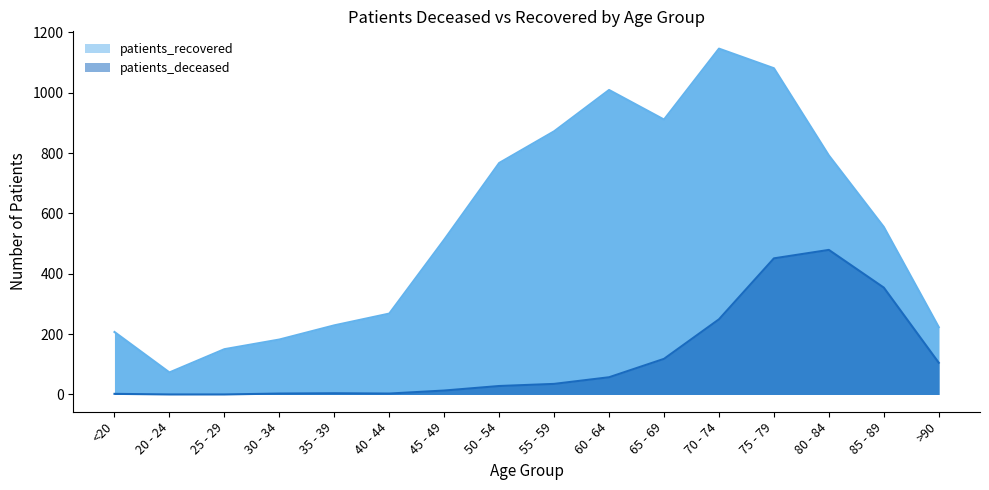

At which label is patients_recovered closest to 609?

85 - 89